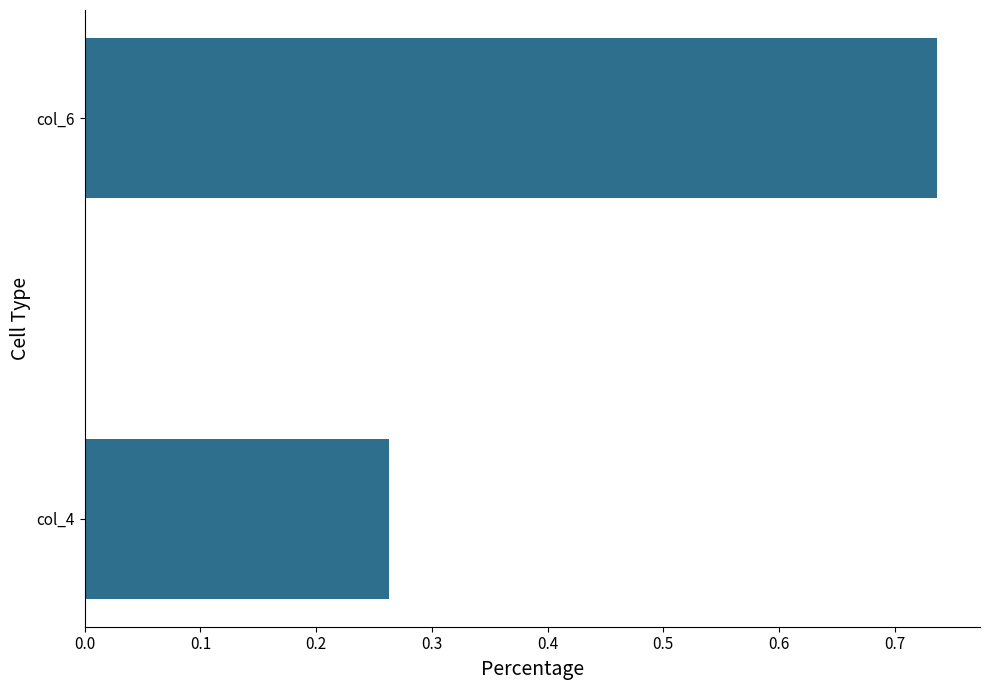

What is the change in value from col_4 to col_6?

+0.5